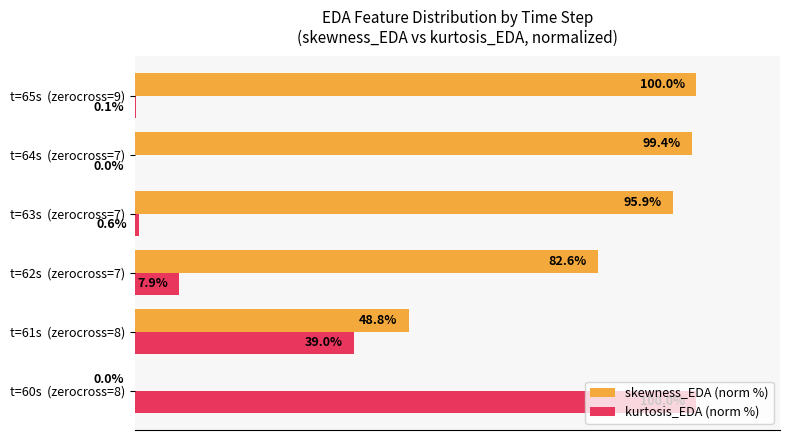

Between t=60s  (zerocross=8) and t=63s  (zerocross=7), which series saw the biggest shift?

kurtosis_EDA (norm %)